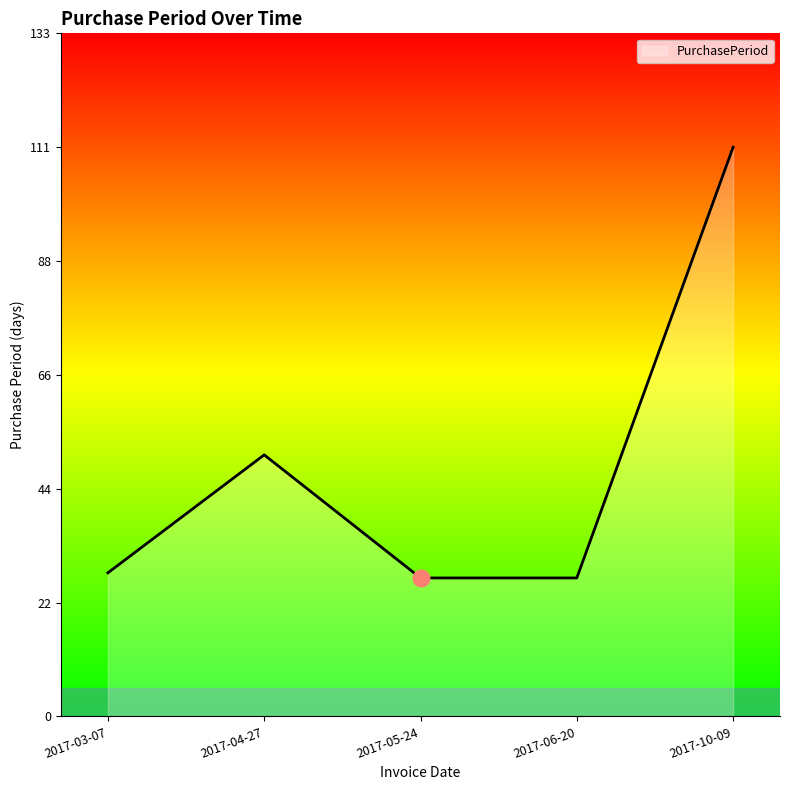

Which has a higher value, 2017-06-20 or 2017-10-09?

2017-10-09